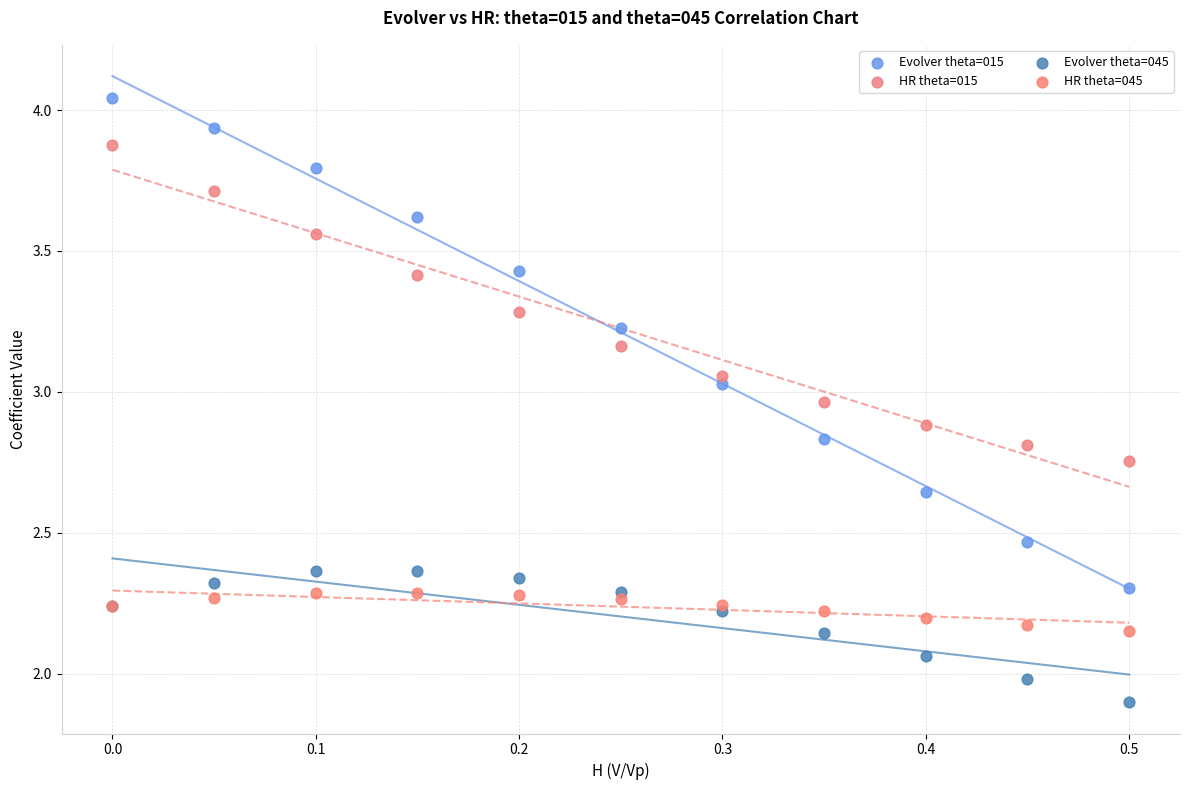

Which series has the widest spread of Y values?

Evolver theta=015